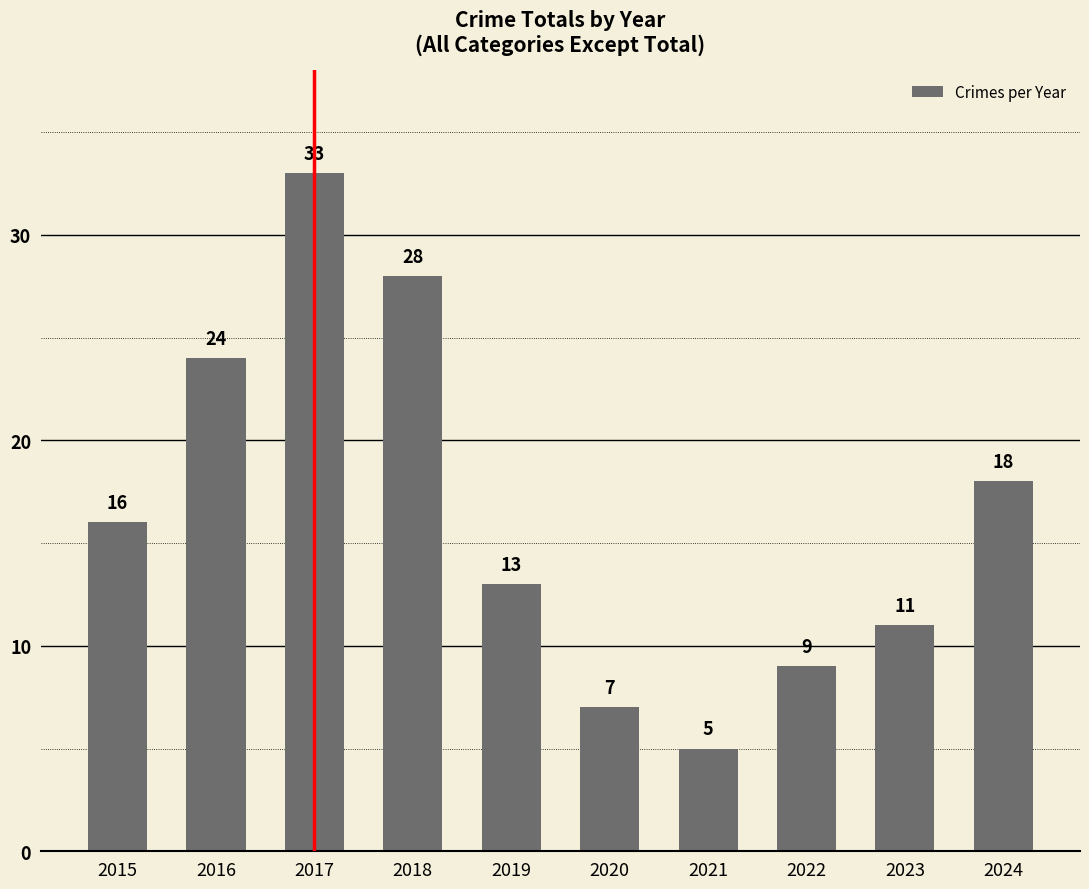

How many categories are shown in the chart?

10